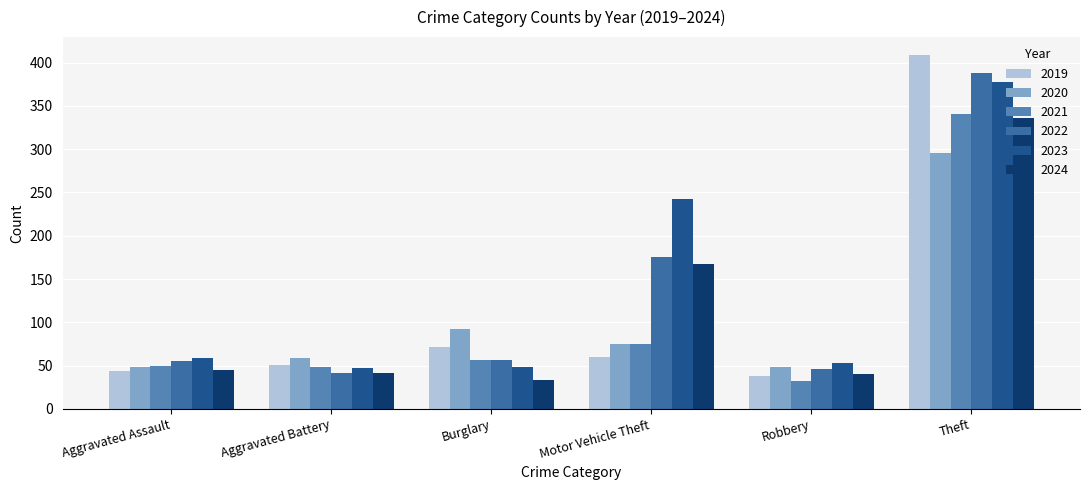

The value of 2024 at Burglary is 34. True or false?

True